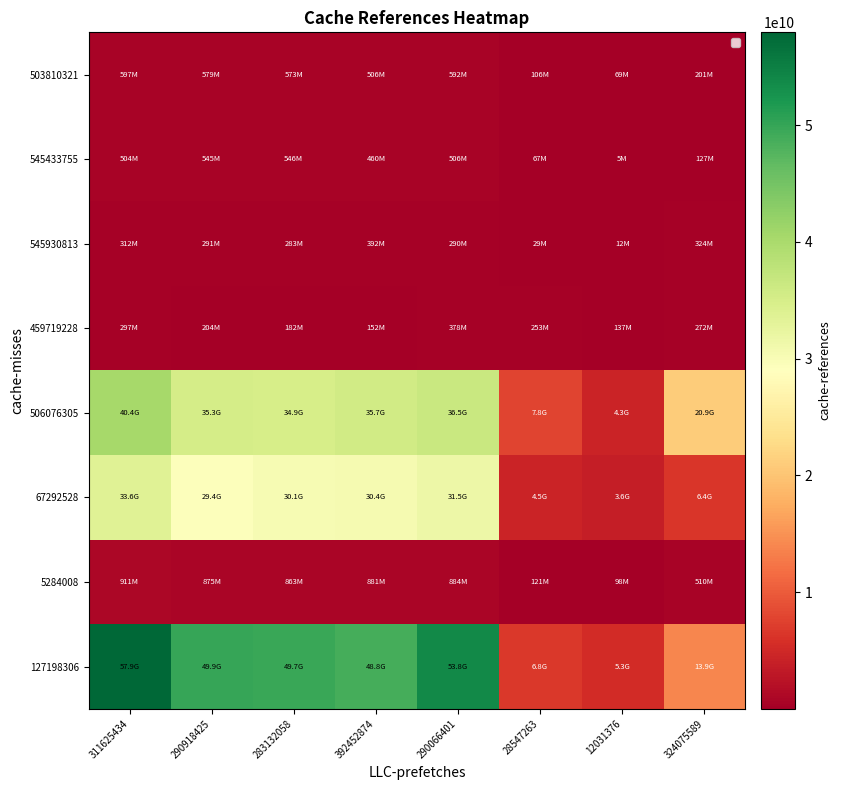

At how many categories does at least one series exceed 37603087712?

5